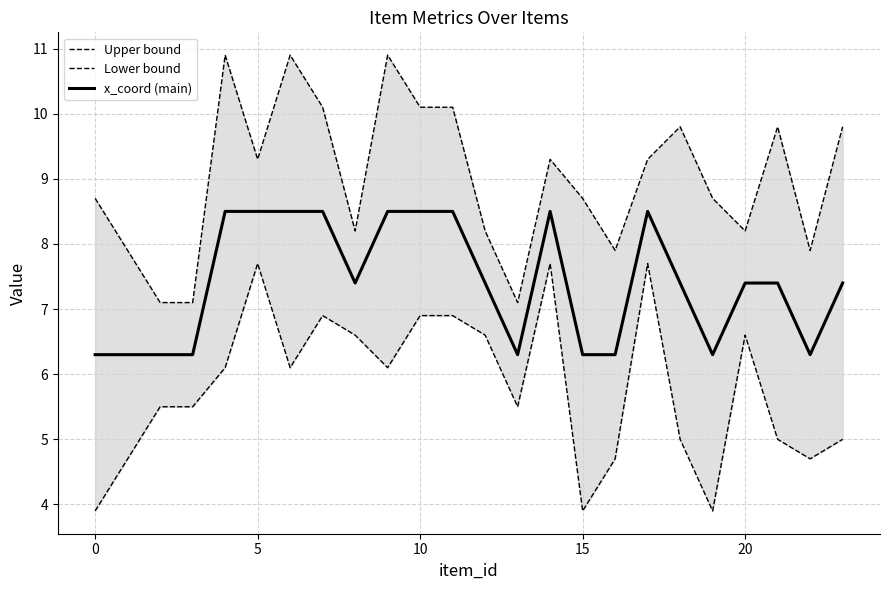

Is it true that x_coord (main) equals 6.3 at 15?

True